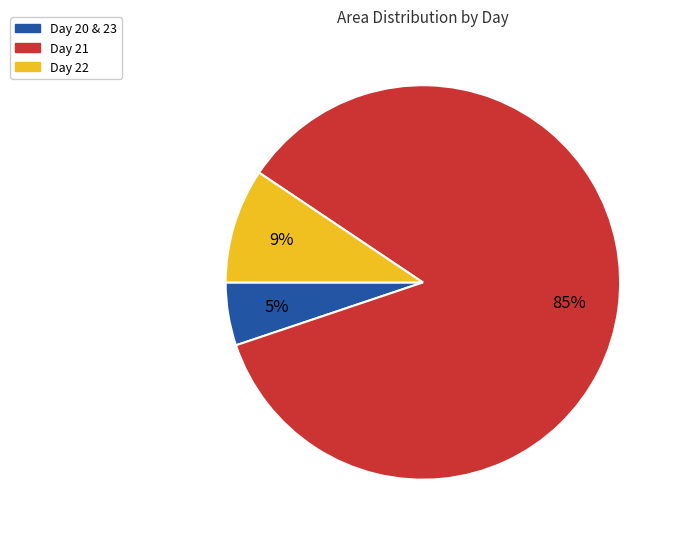

Which has a higher value, Day 22 or Day 21?

Day 21